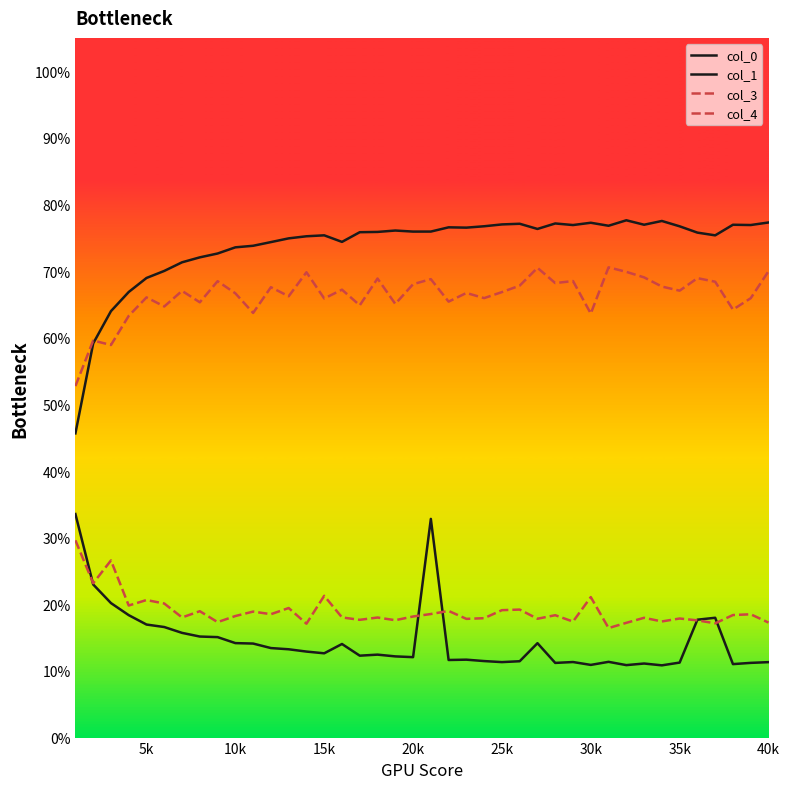

Is this an area chart (filled region under the line)?

No